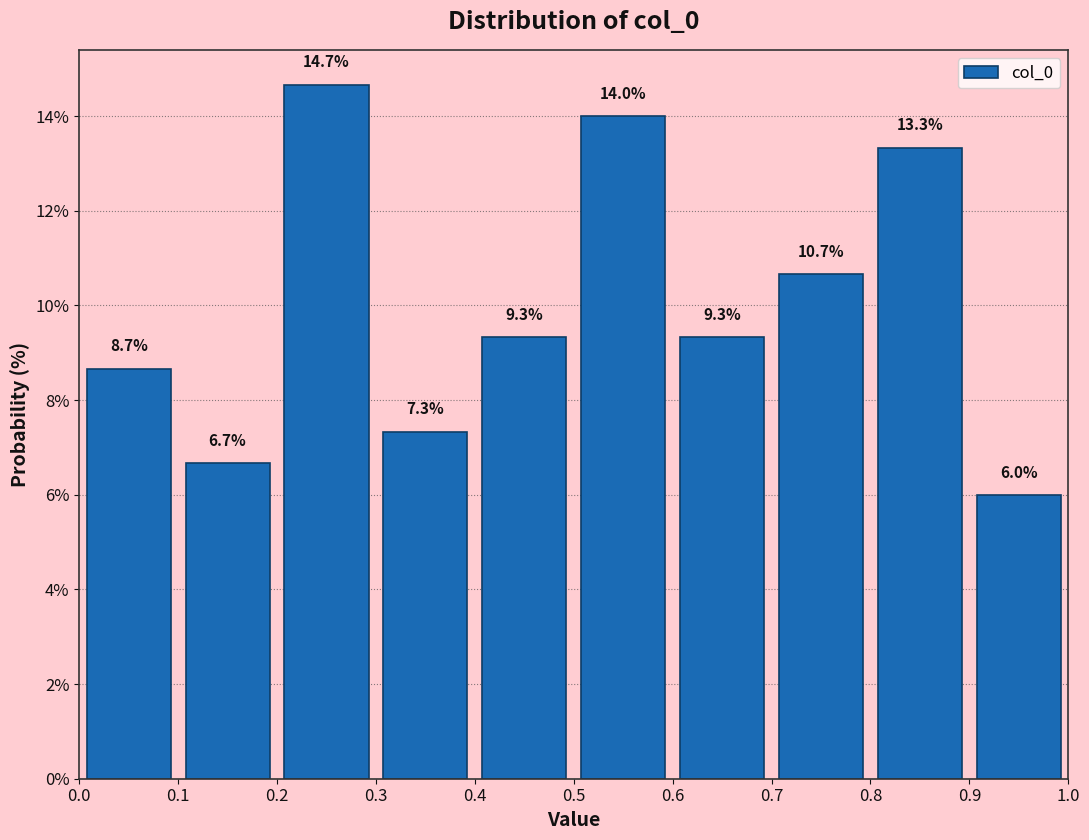

Reading left to right, transcribe this chart: for each bar, give the range it covers on the x-axis and its height.

0.0 to 0.1: 8.7
0.1 to 0.2: 6.7
0.2 to 0.3: 14.7
0.3 to 0.4: 7.3
0.4 to 0.5: 9.3
0.5 to 0.6: 14.0
0.6 to 0.7: 9.3
0.7 to 0.8: 10.7
0.8 to 0.9: 13.3
0.9 to 1.0: 6.0